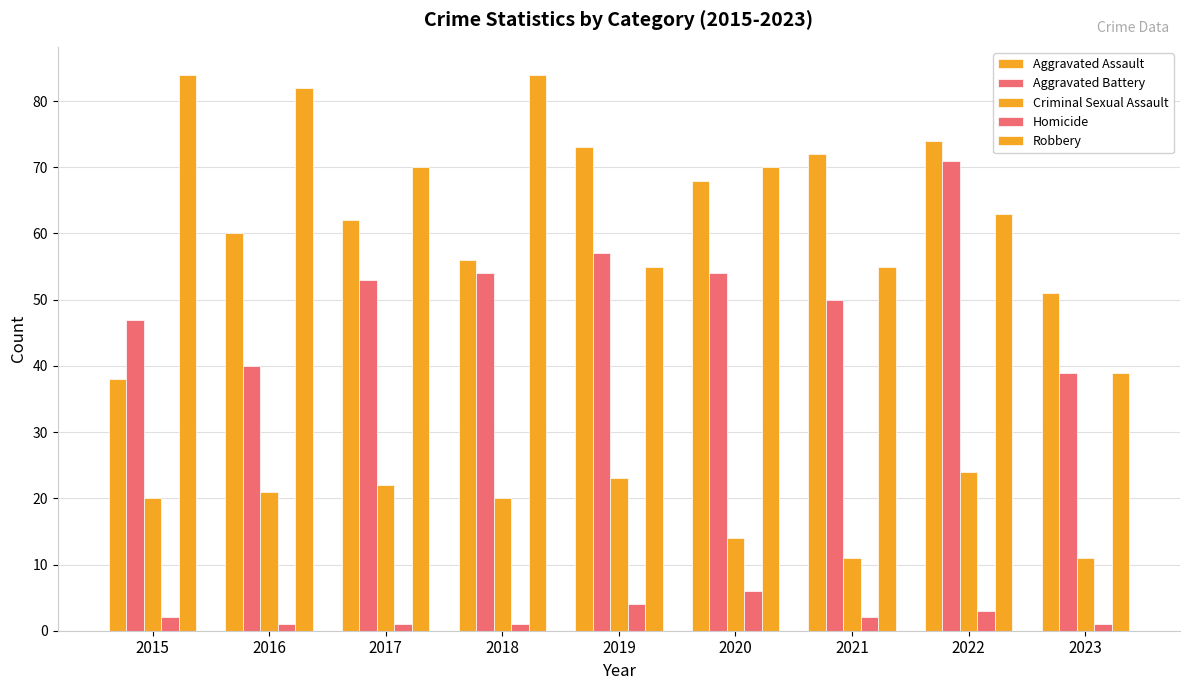

Which series has the largest range (max minus min)?

Robbery